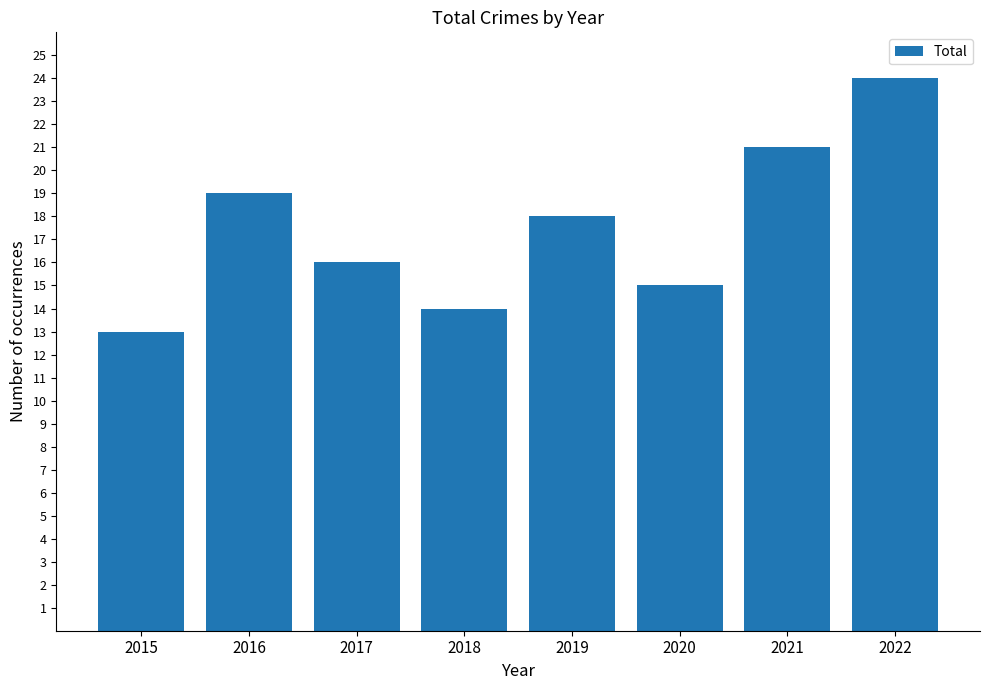

Where does the data first go above 18?

2016